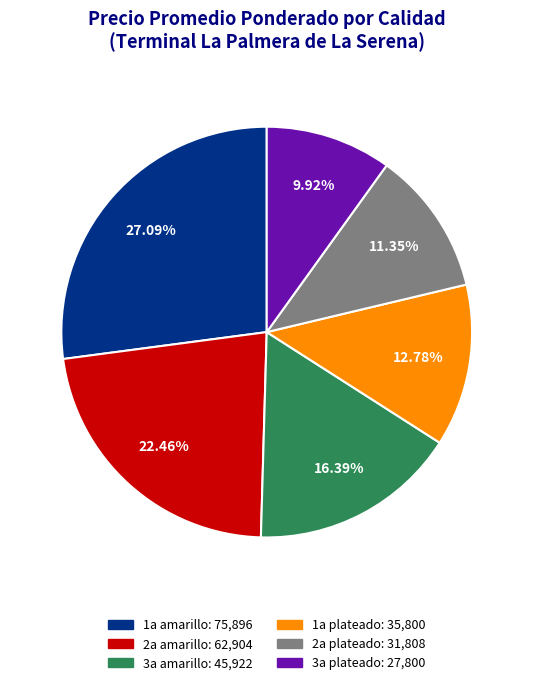

Is 1a amarillo the majority of the pie?

No